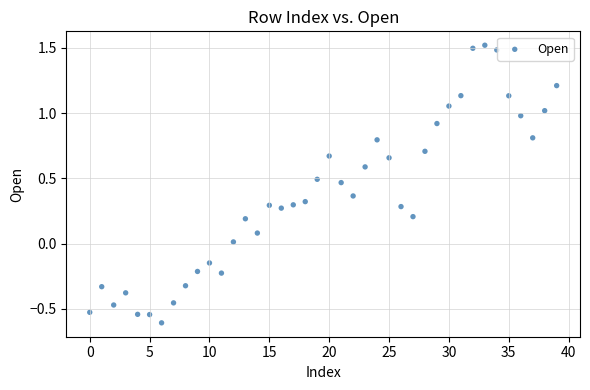

What is the range of Y values (max minus min)?

2.1